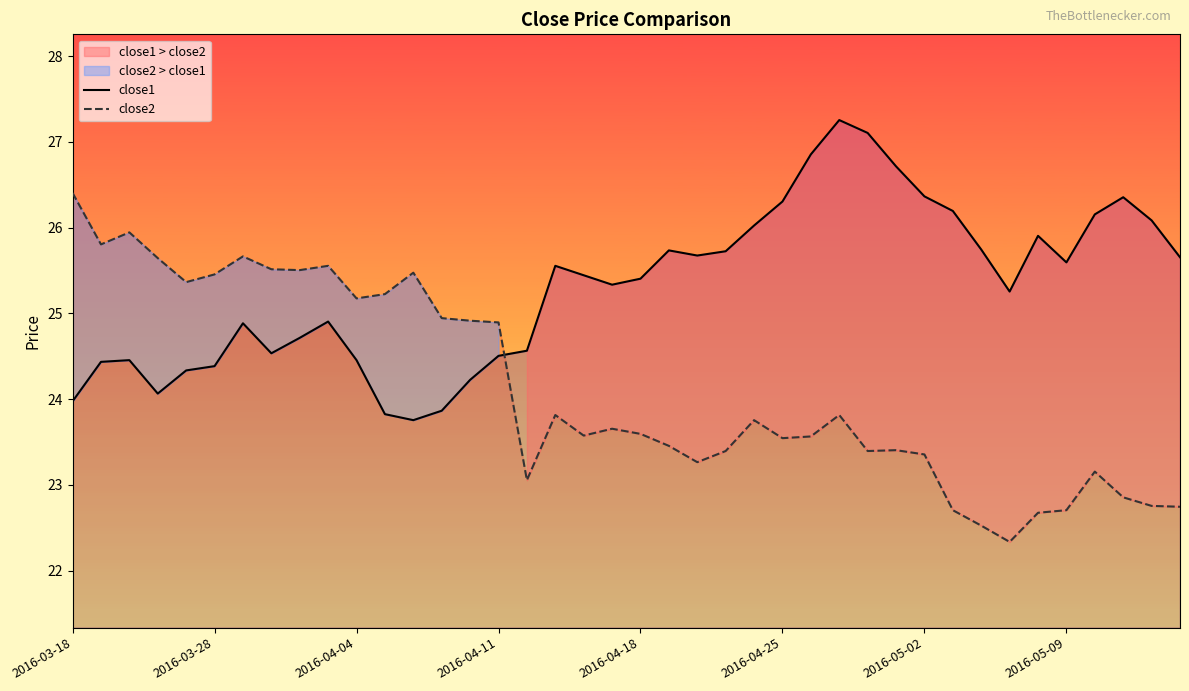

Which series ends up on top after the final intersection of close1 and close2?

close1